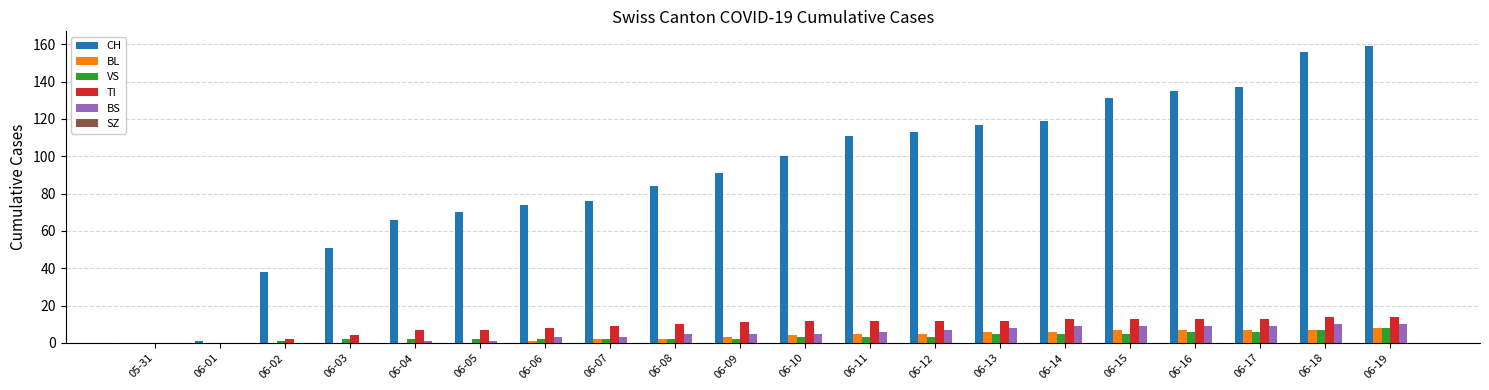

The value of CH at 06-18 is 239. True or false?

False